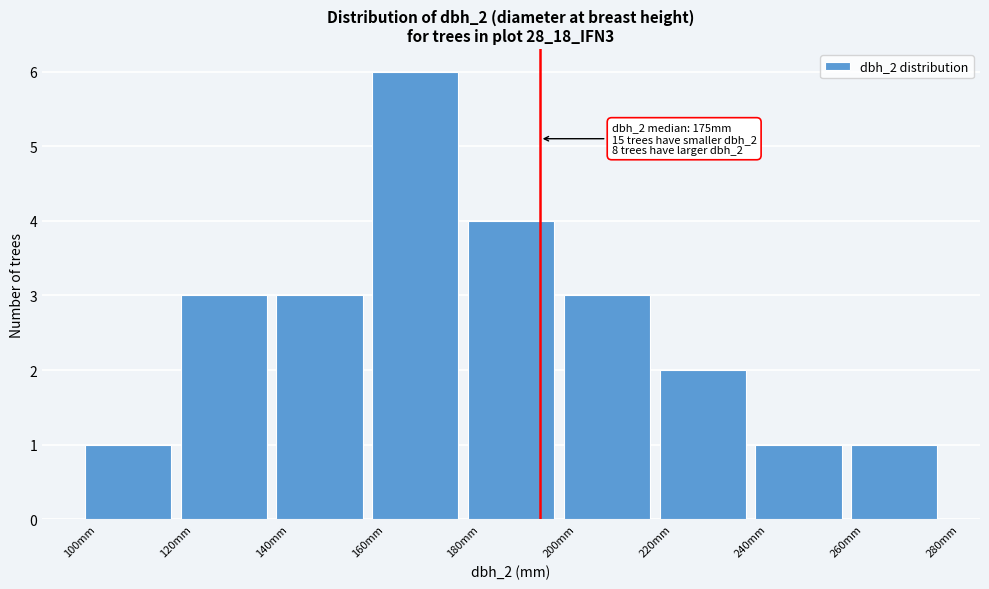

Which range on the x-axis has the tallest bar?

160 to 180